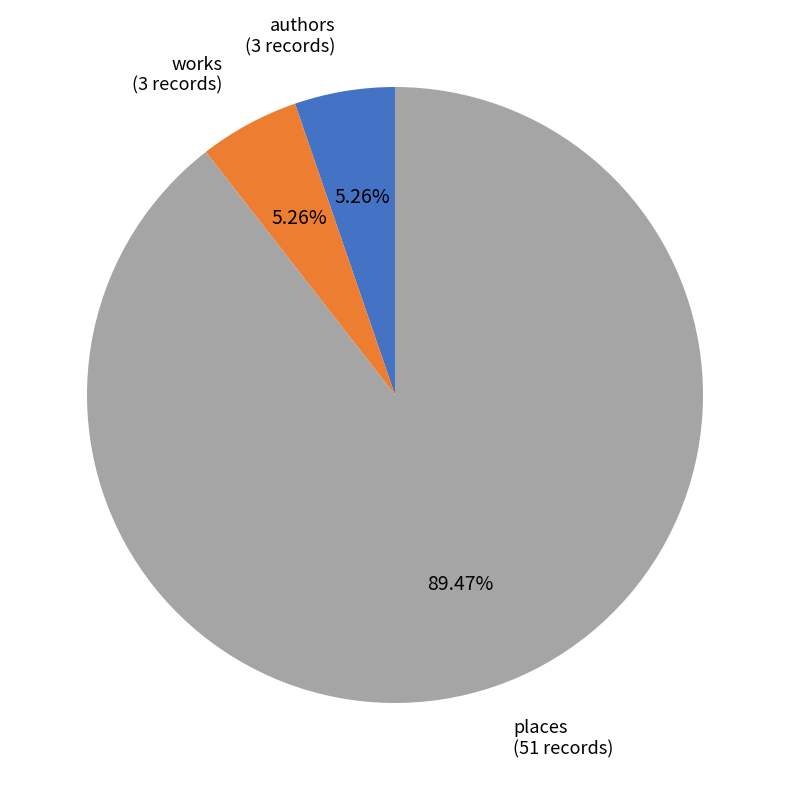

To the nearest percent, what percentage of the pie is works?

5%